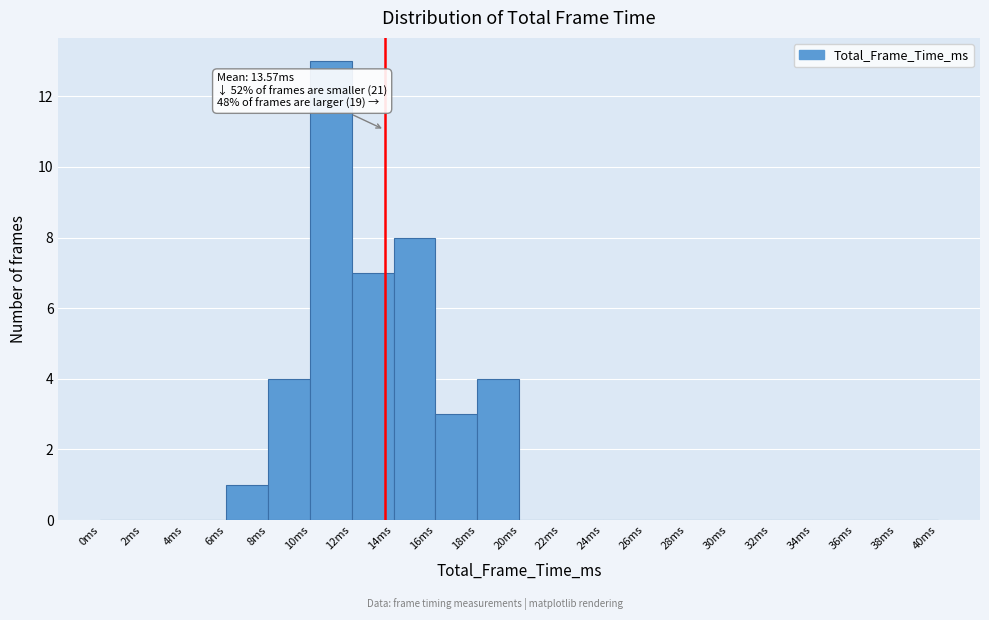

Over which range of the x-axis is the bar tallest?

10 to 12